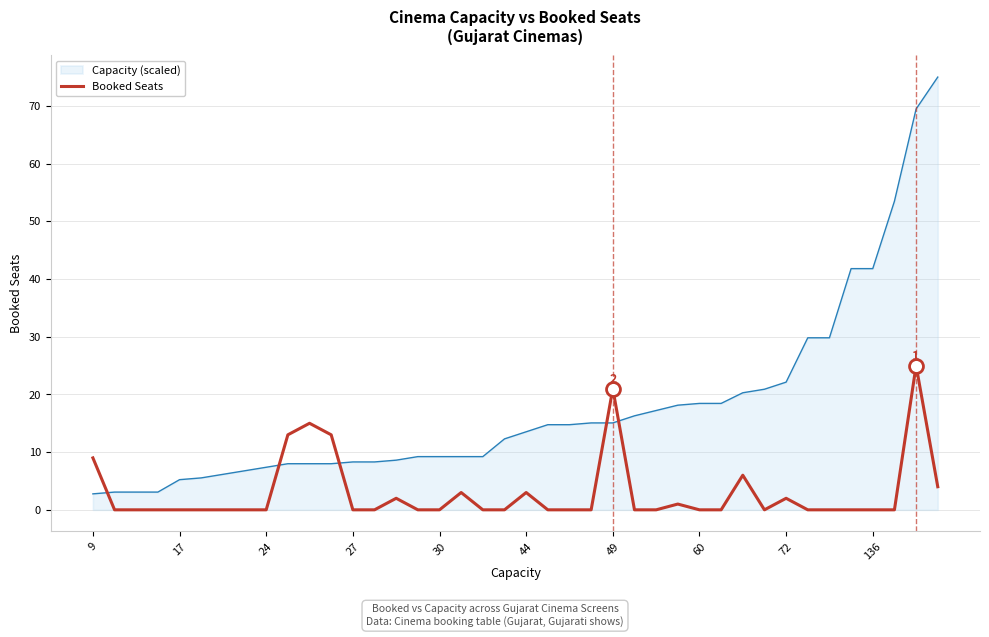

Rank the series by their average value, from lowest to highest.

Booked Seats, Capacity (scaled)